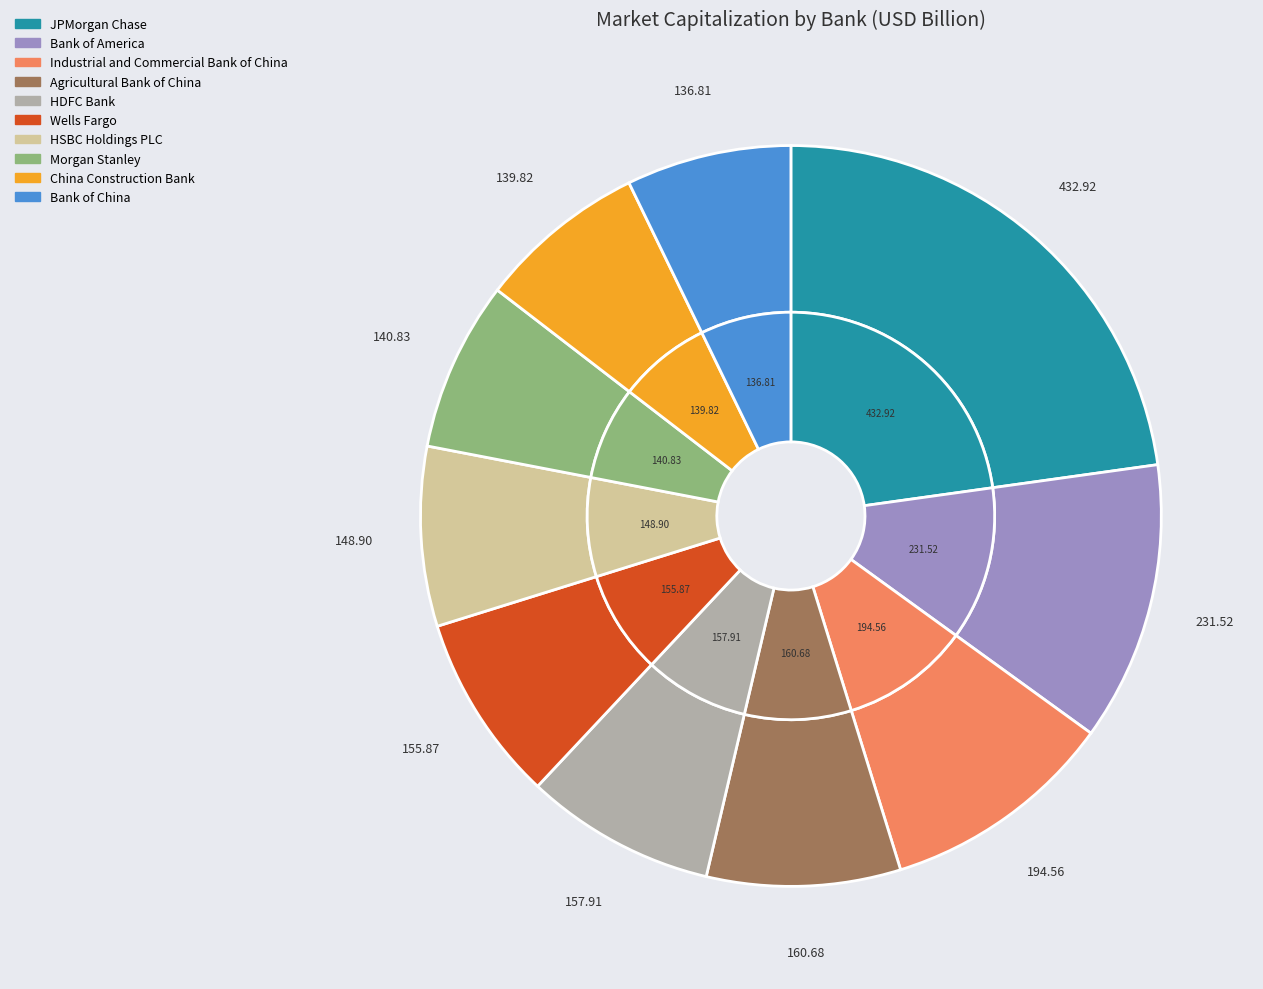

To the nearest percent, what is the average slice percentage?

10%